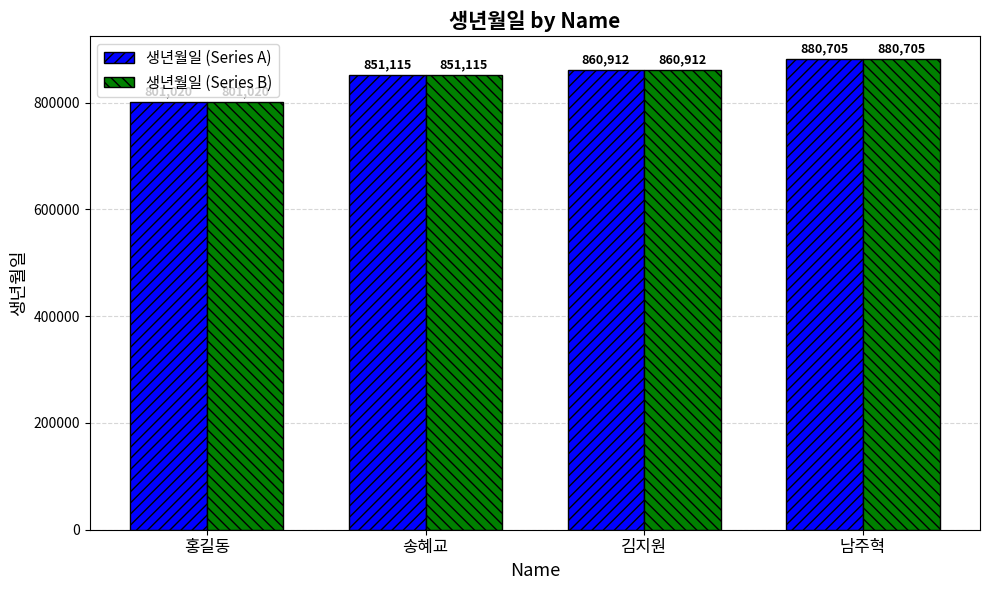

At how many categories does at least one series exceed 804085?

3